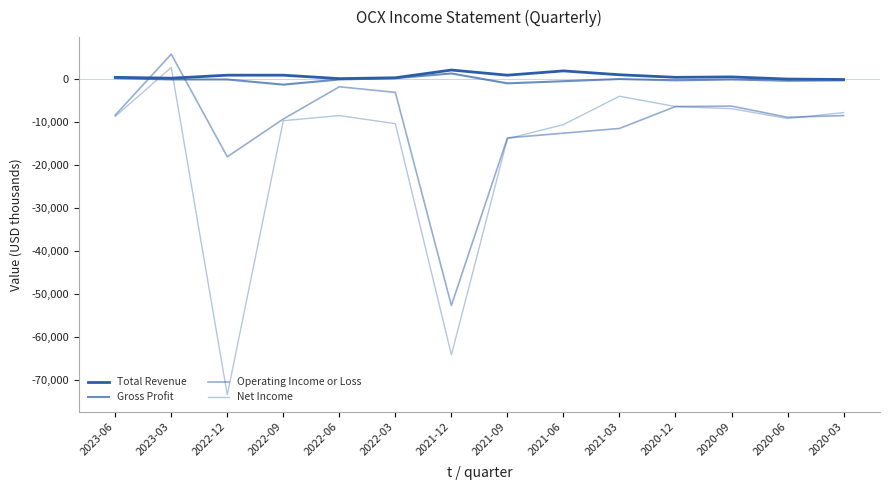

What is the label of the 10th point from the right?

2022-06